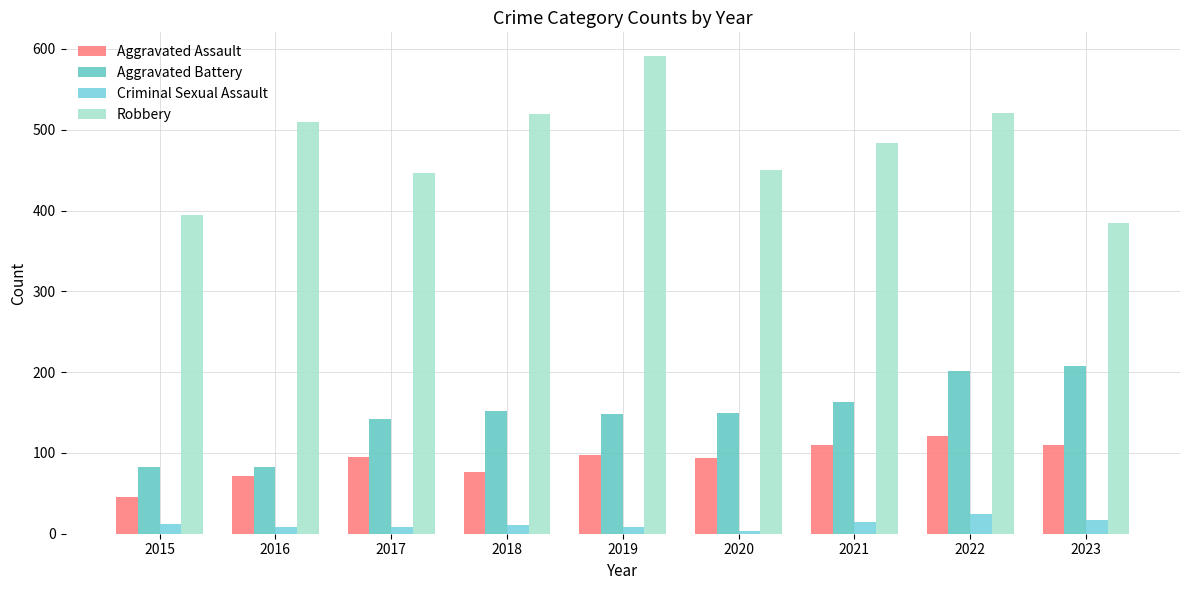

At which label does Aggravated Battery first exceed 150?

2018